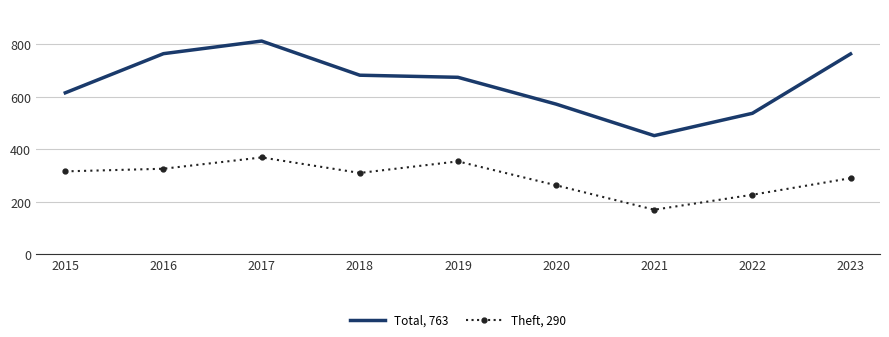

The value of Theft, 290 at 2019 is 574. True or false?

False